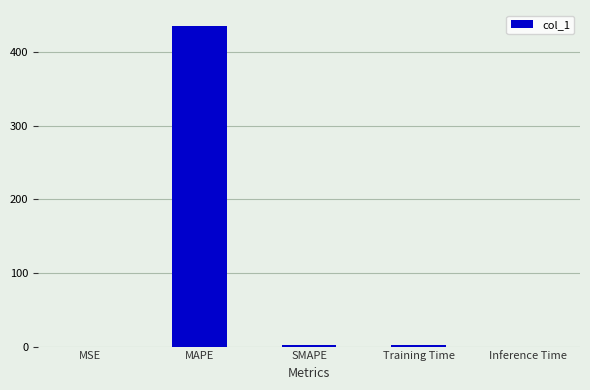

The chart shows a value of 435.8 at MAPE. True or false?

True